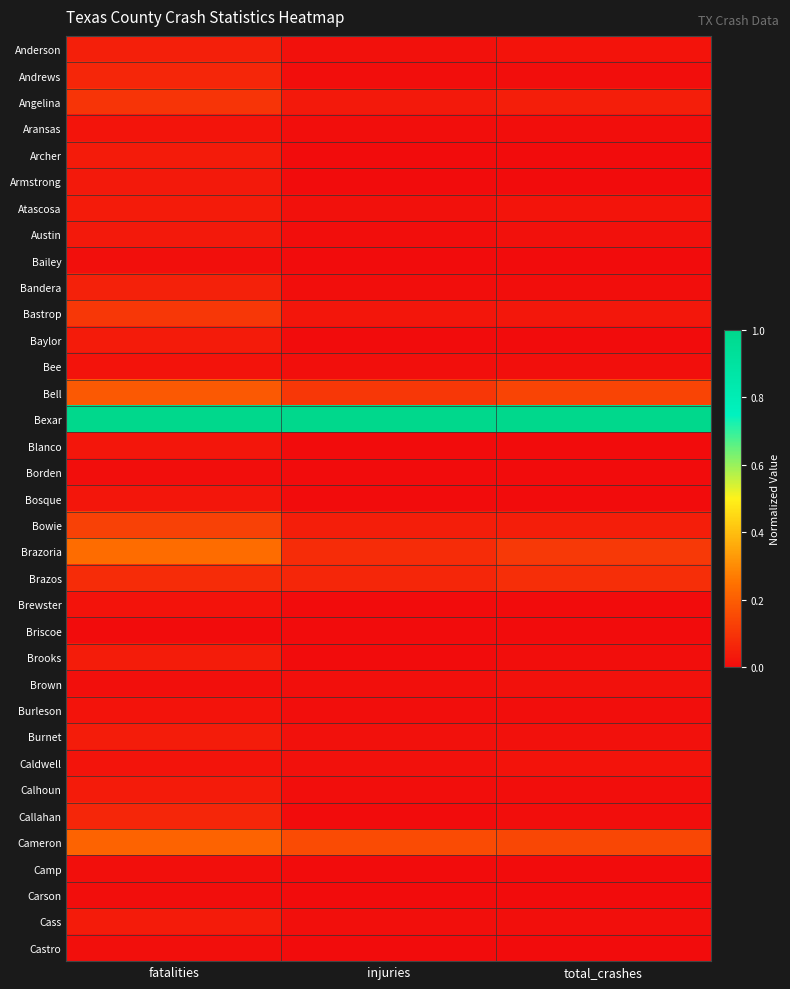

At which category does the chart reach its minimum across all series?

injuries